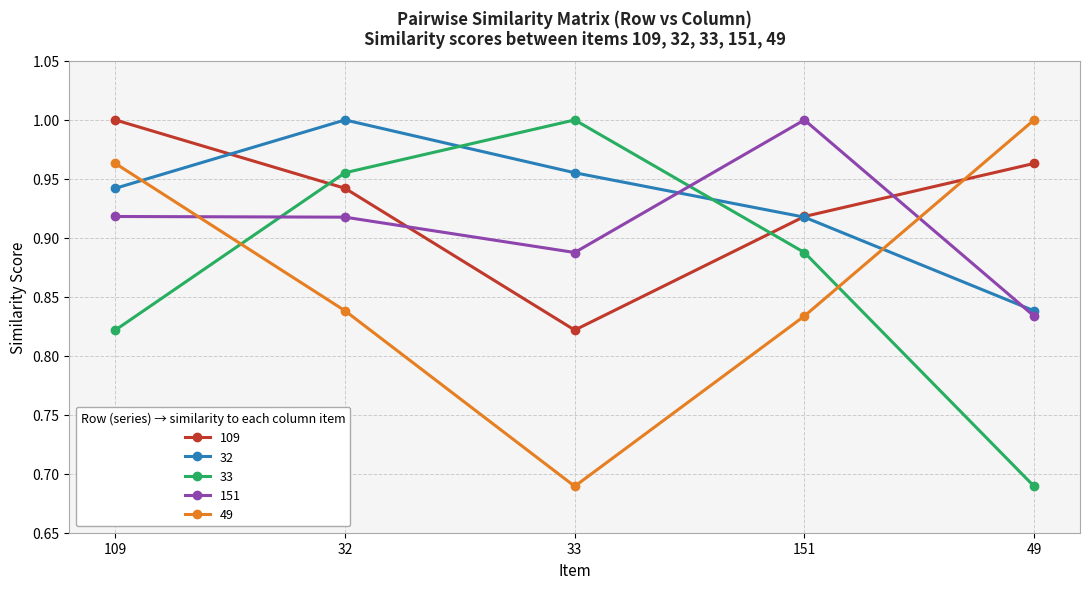

The value of 151 at 151 is 1.0. True or false?

True